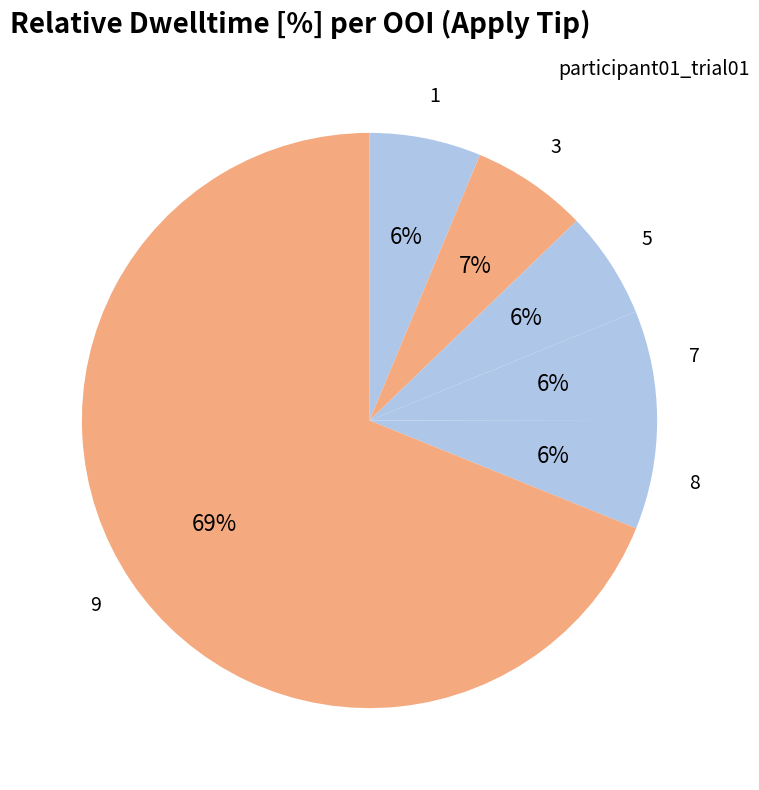

To the nearest percent, what is the difference between the largest and smallest slice percentages?

63%